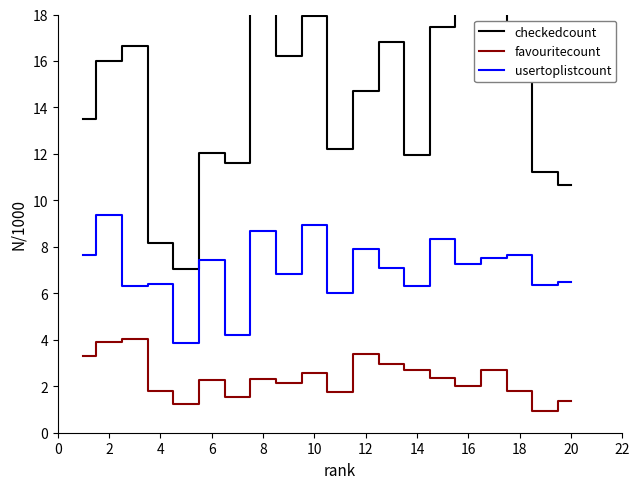

Does the chart have visible grid lines?

No